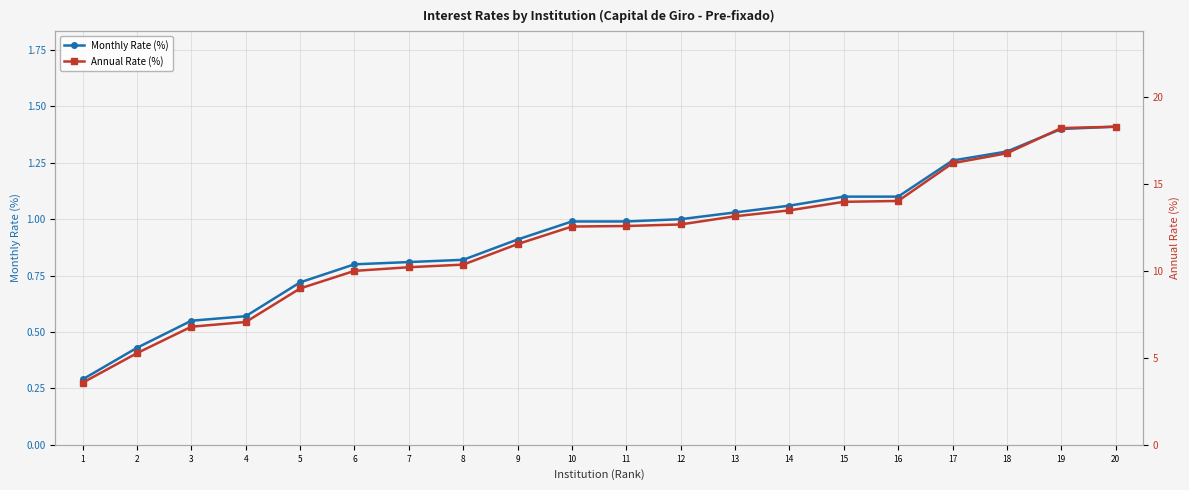

Between 19 and 10, which is larger?

19